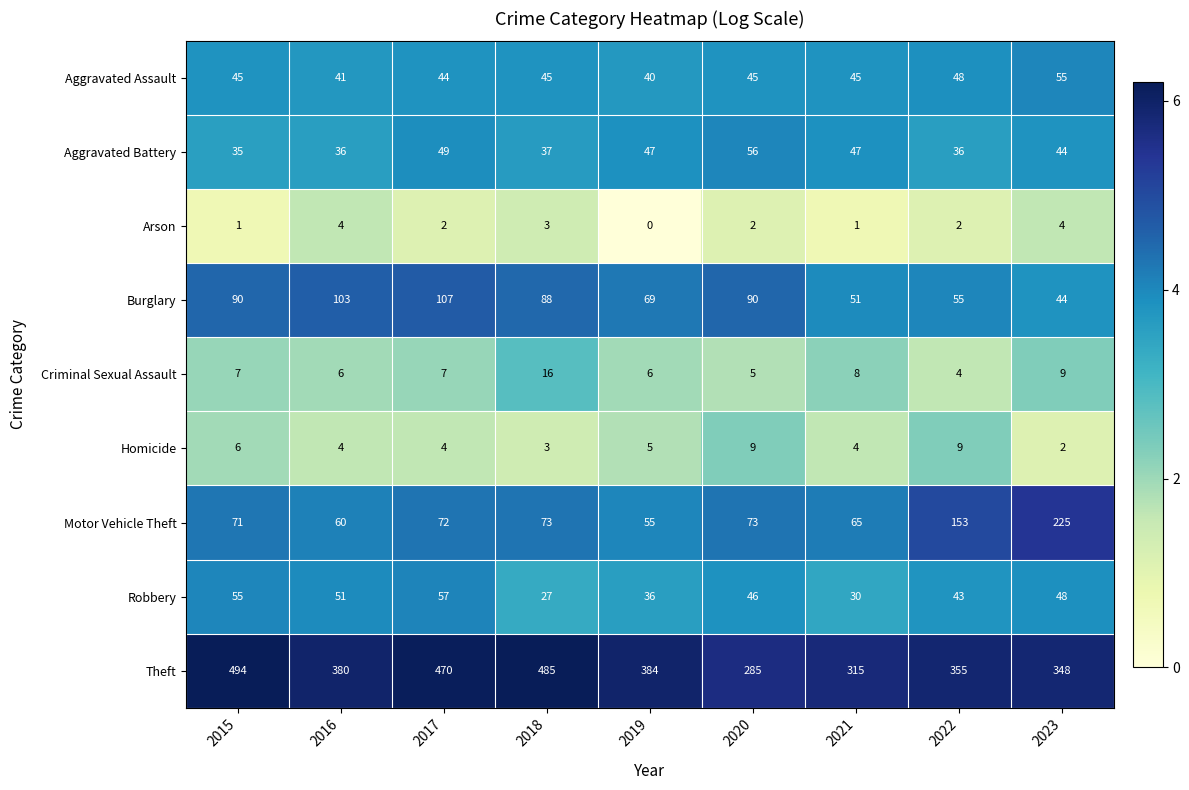

Which series has the largest total across all categories?

Theft